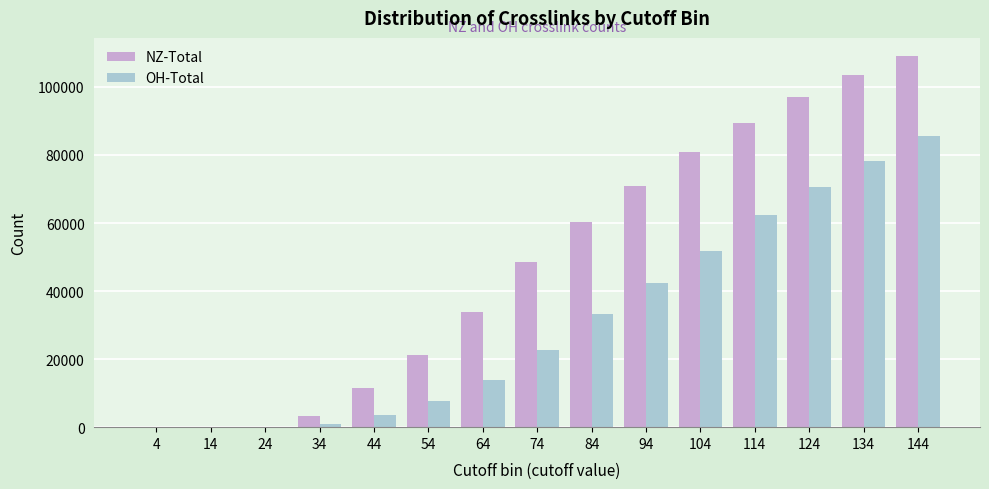

Which series changed the most between 84 and 94?

NZ-Total